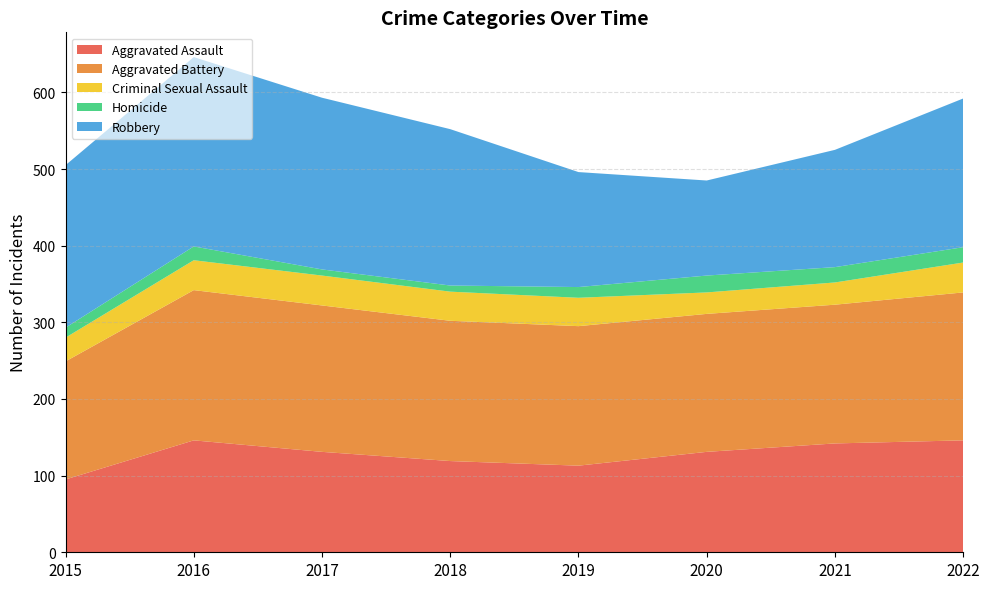

Reading left to right, extract all data points from this chart.

Aggravated Assault: 95	146	131	119	113	131	142	146
Aggravated Battery: 154	196	191	183	182	180	181	193
Criminal Sexual Assault: 31	39	39	38	37	28	29	39
Homicide: 13	18	8	8	14	22	20	20
Robbery: 212	247	224	204	150	124	153	194